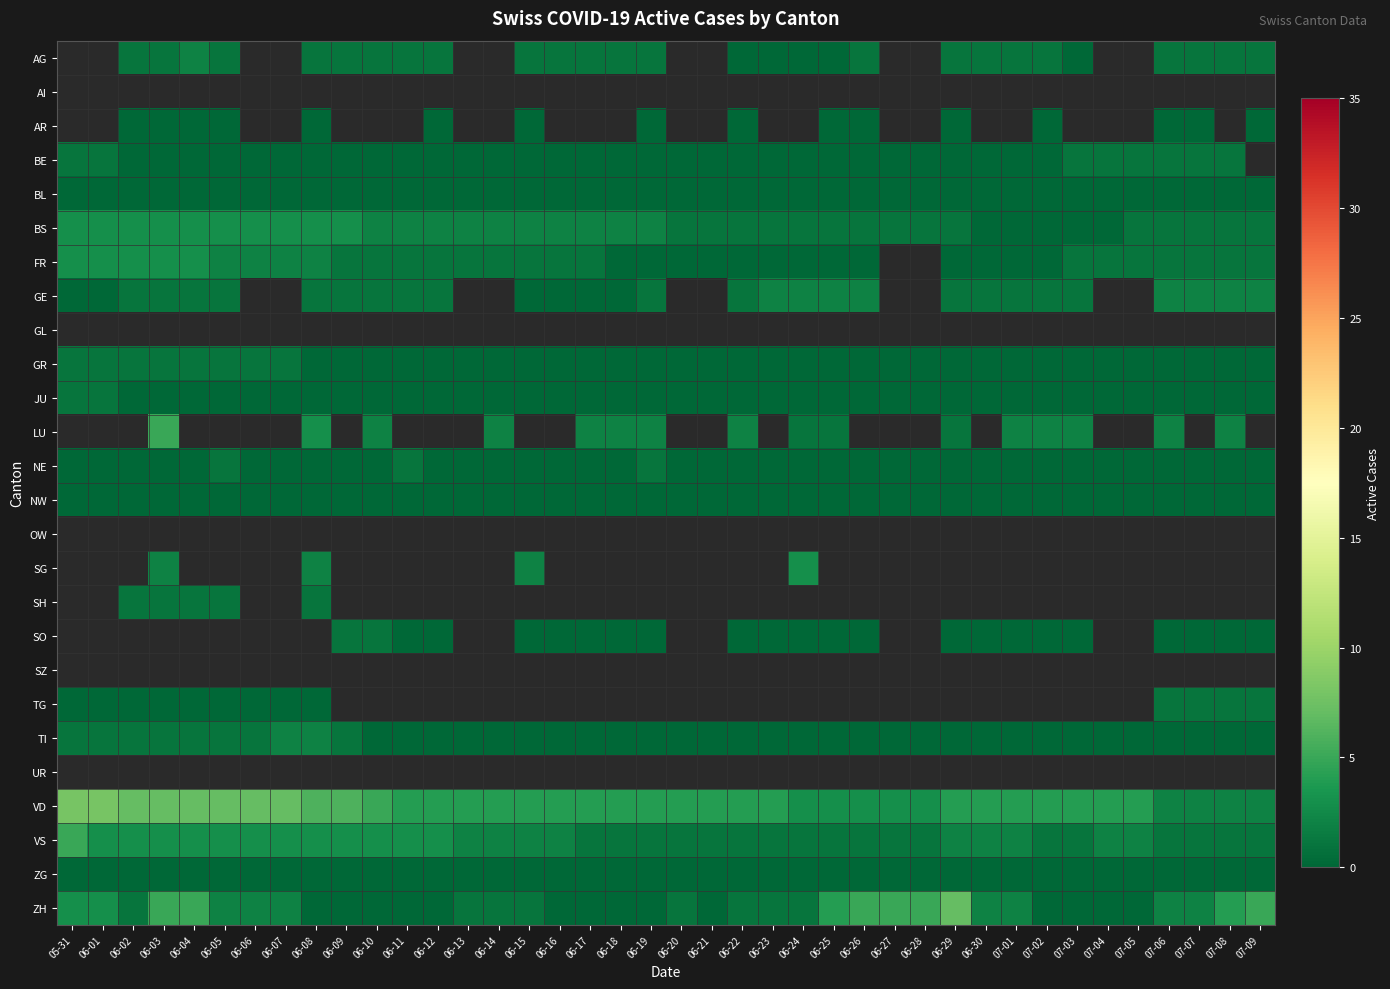

How many distinct data groups are displayed?

26